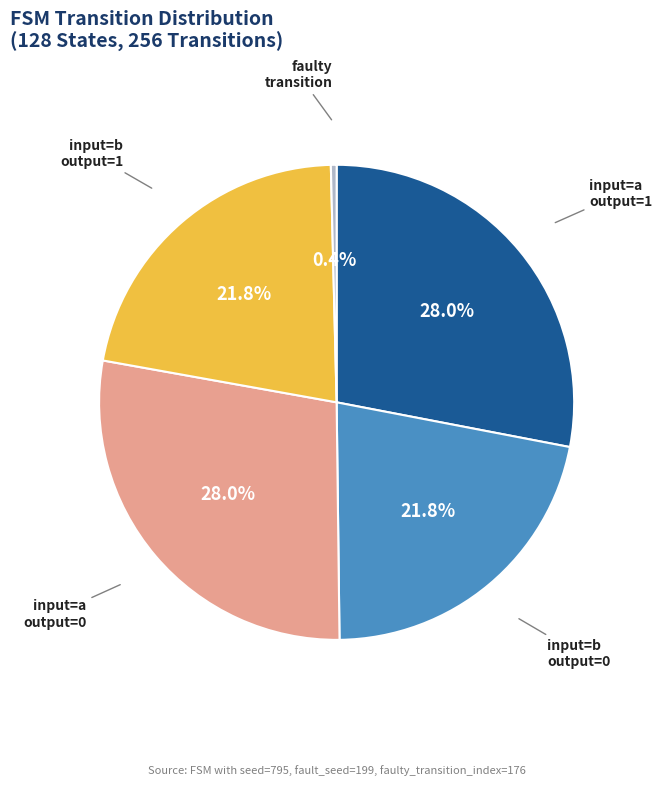

Is there any slice that represents more than half of the pie?

No